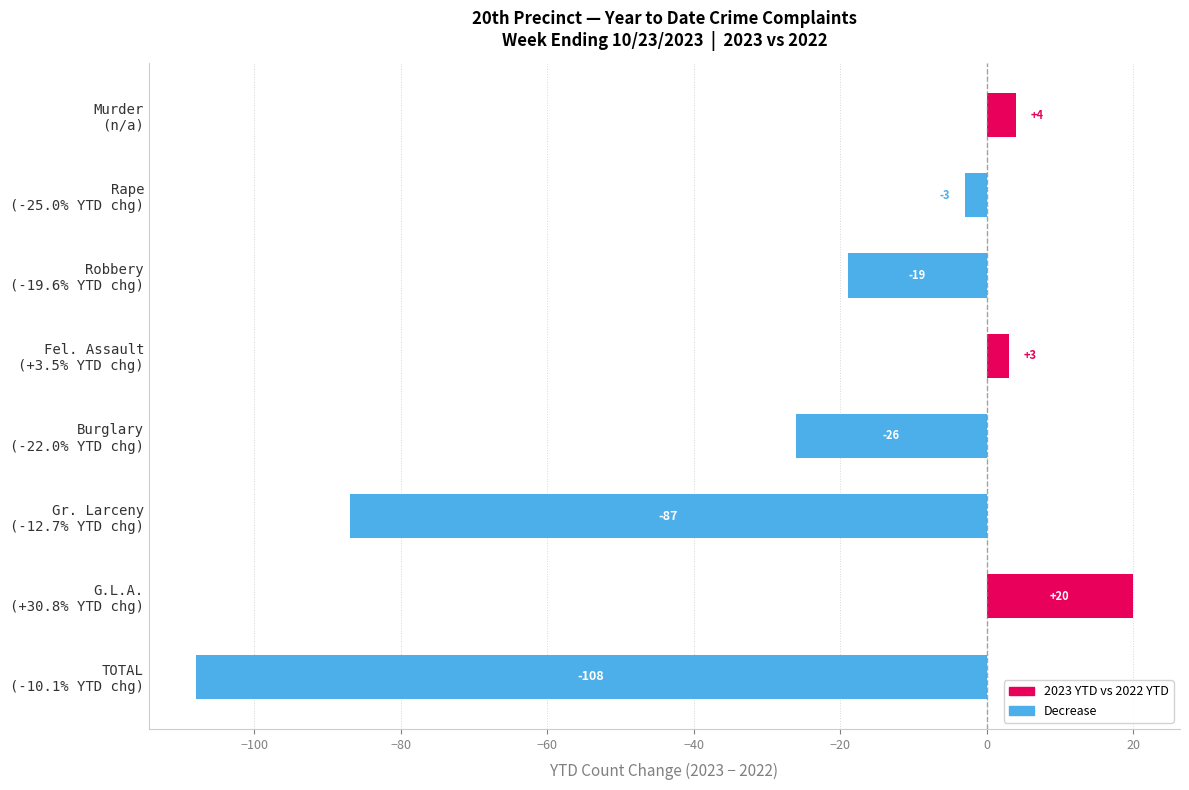

What is the value of the 2nd bar from the top?

-3